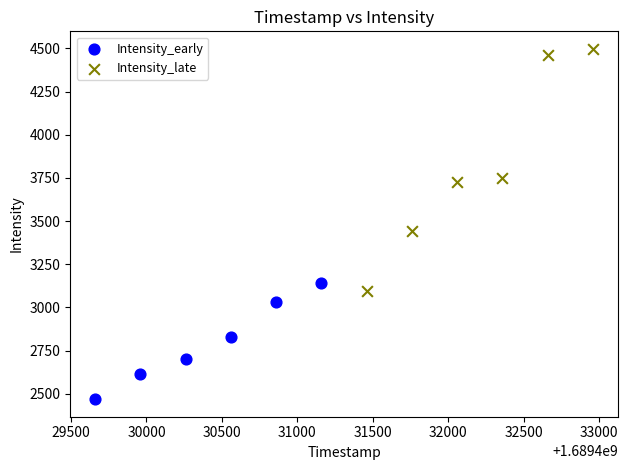

Which series has the widest spread of Y values?

Intensity_late